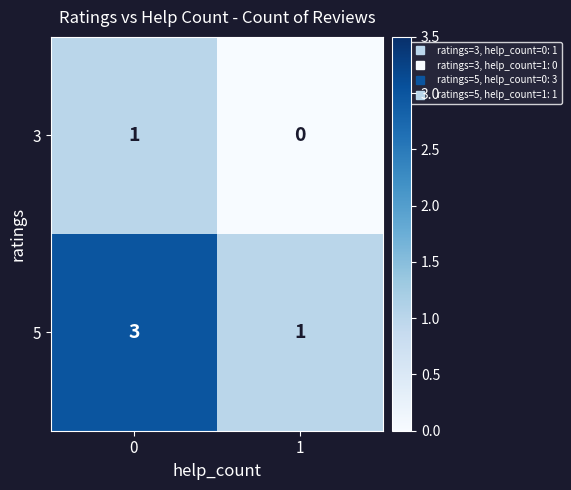

What is the greatest value displayed?

3